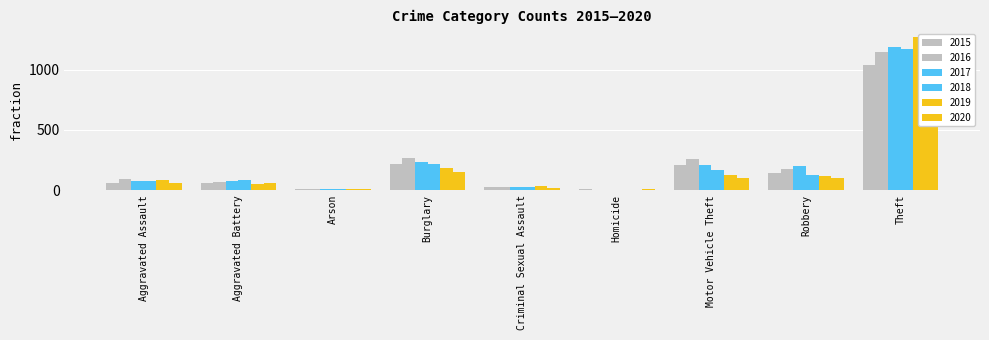

Which series has the largest range (max minus min)?

2019